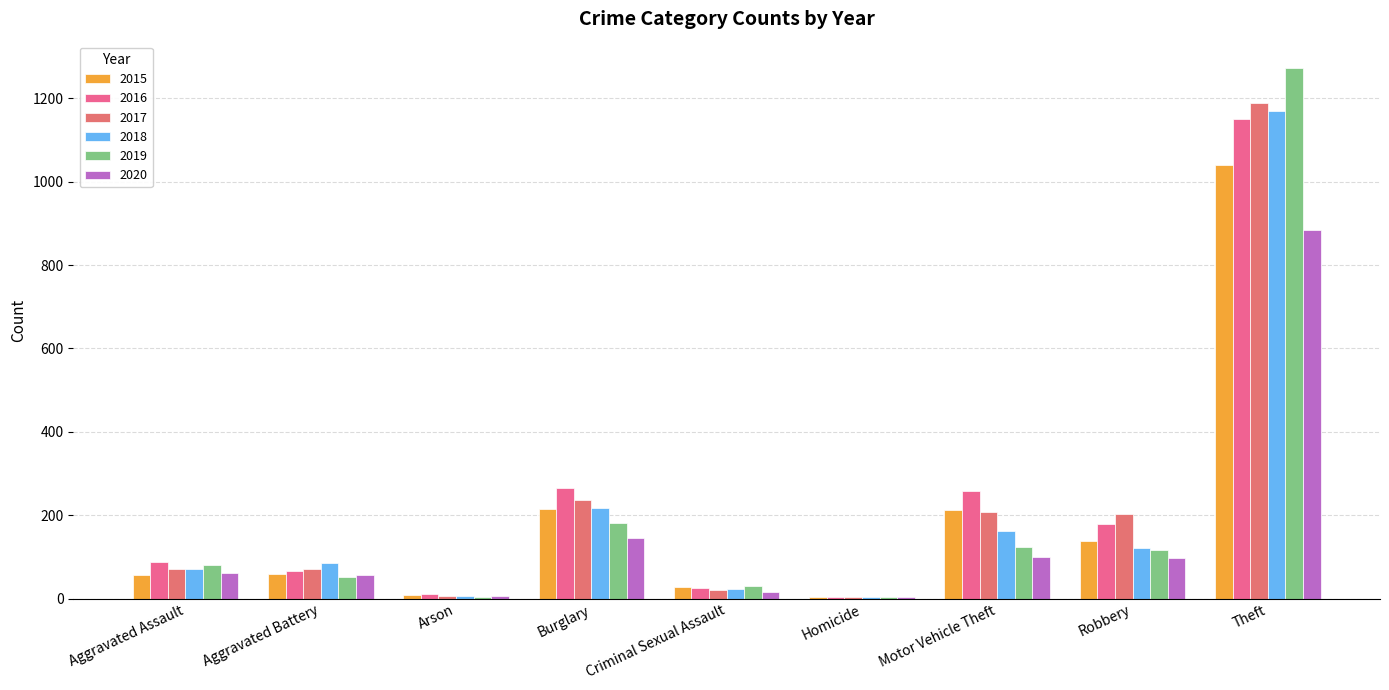

What is the greatest value displayed?

1272